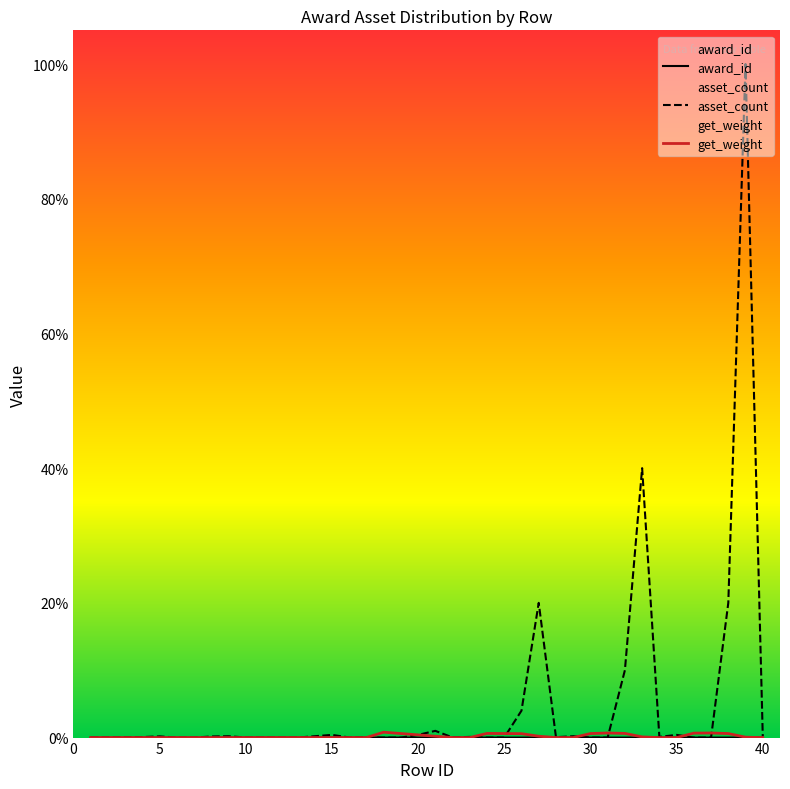

Is it true that get_weight equals 0.0 at 15?

True